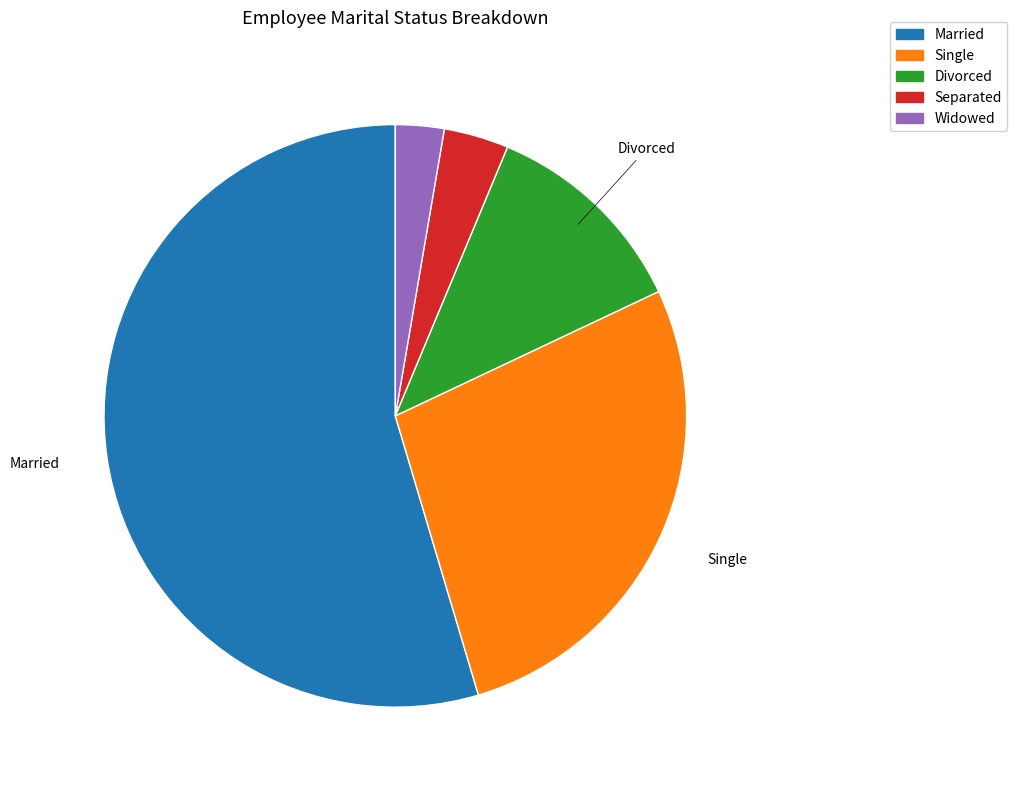

Which has a higher value, Single or Married?

Married